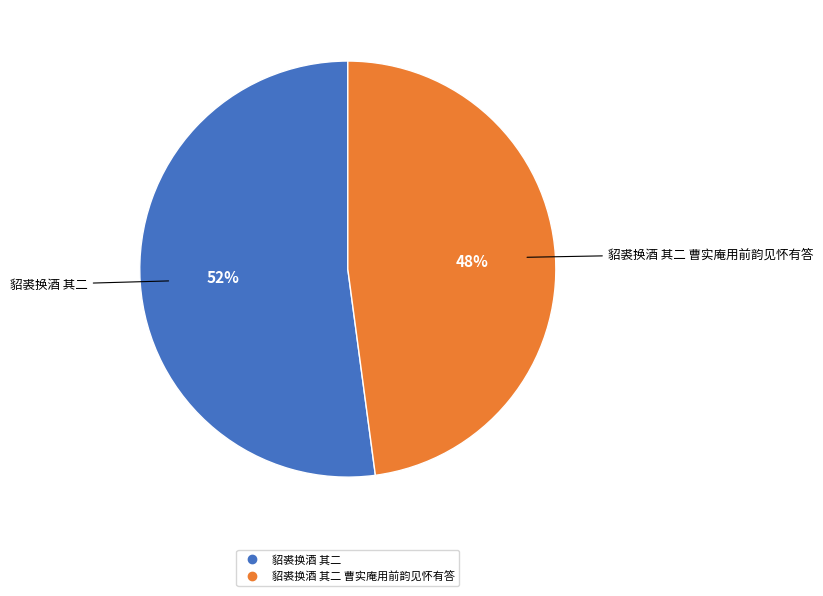

Is there any slice that represents more than half of the pie?

Yes